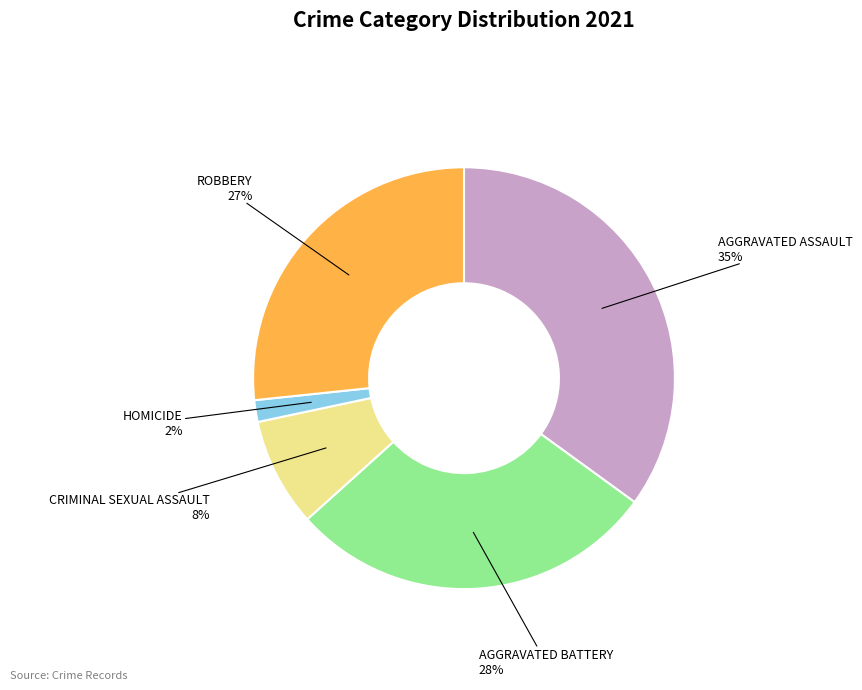

Is there any slice that represents more than half of the pie?

No